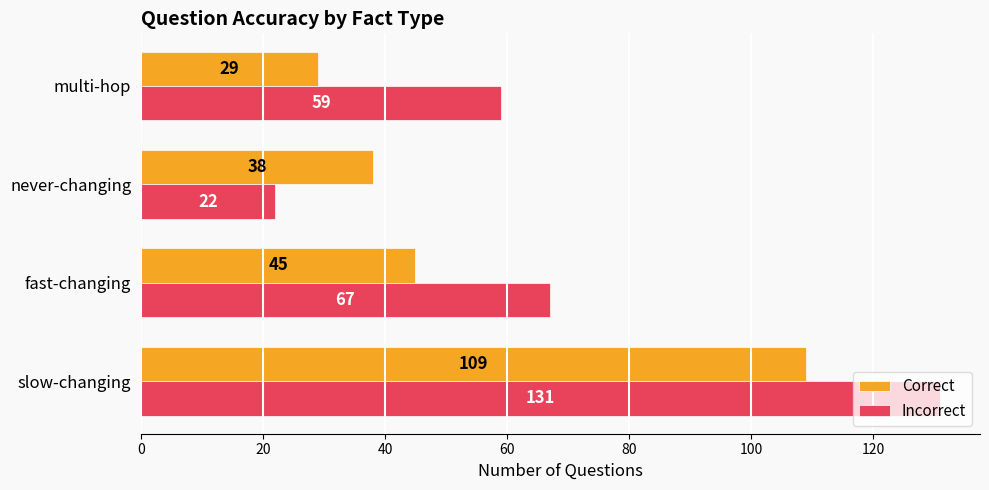

The Correct series shows 42 at multi-hop. True or false?

False